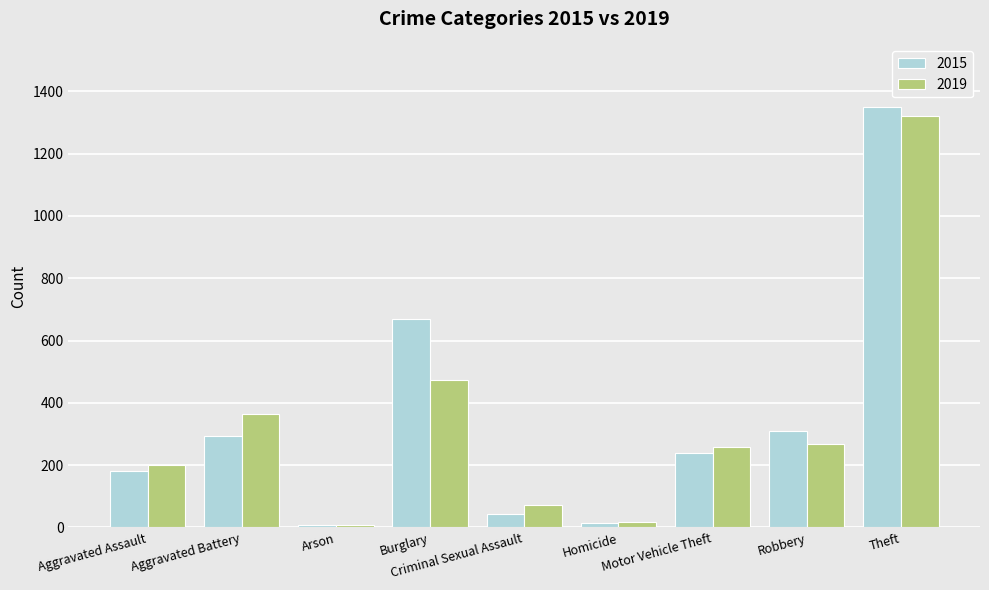

Count the number of categories in the chart.

9